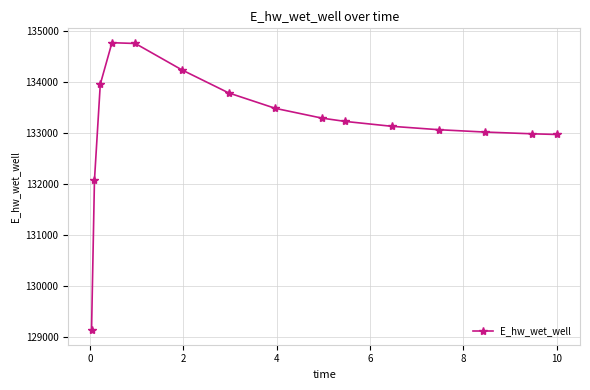

What is the greatest value displayed?

134772.0